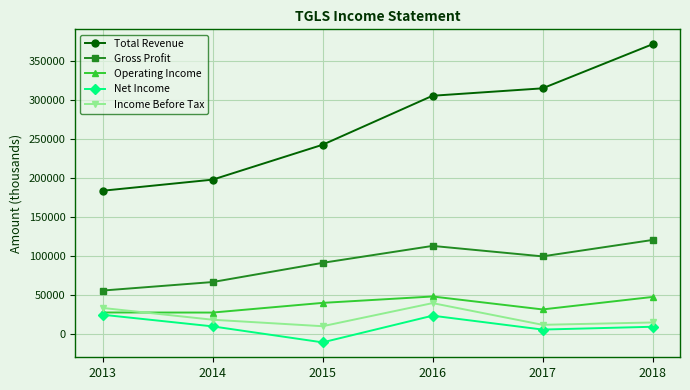

What is the sum of the Total Revenue values at 2014 and 2017?

512000